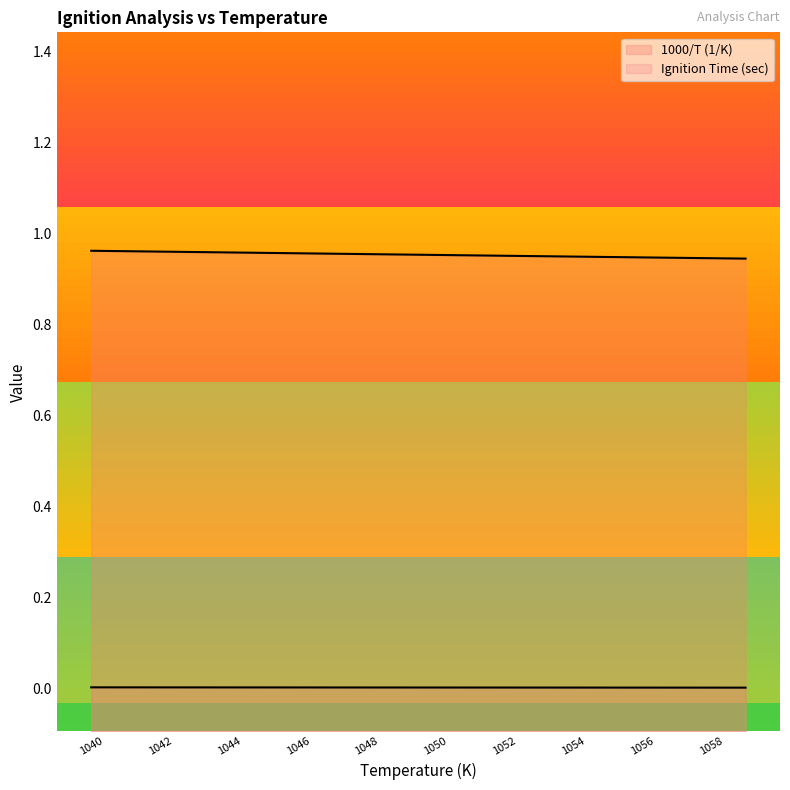

Is it true that 1000/T (1/K) equals 0.2 at 1041?

False